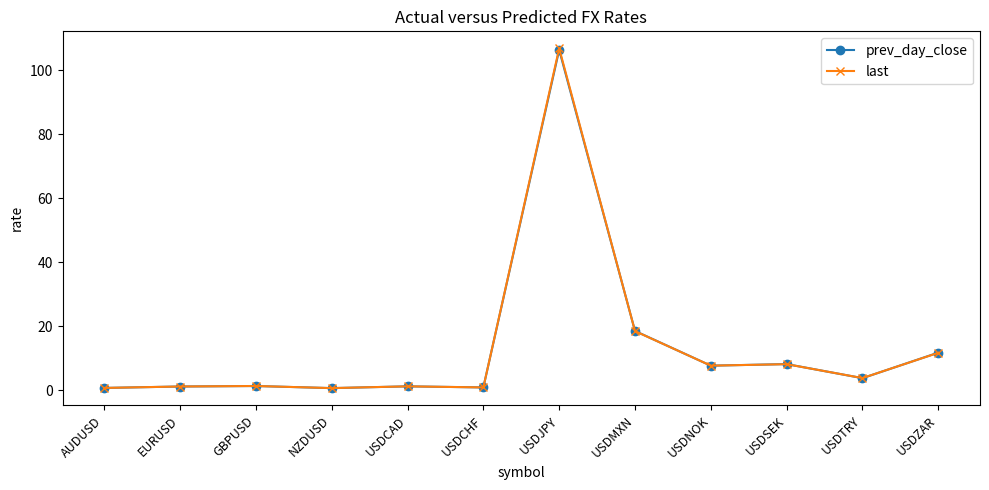

Which series ends up on top after the final intersection of prev_day_close and last?

prev_day_close